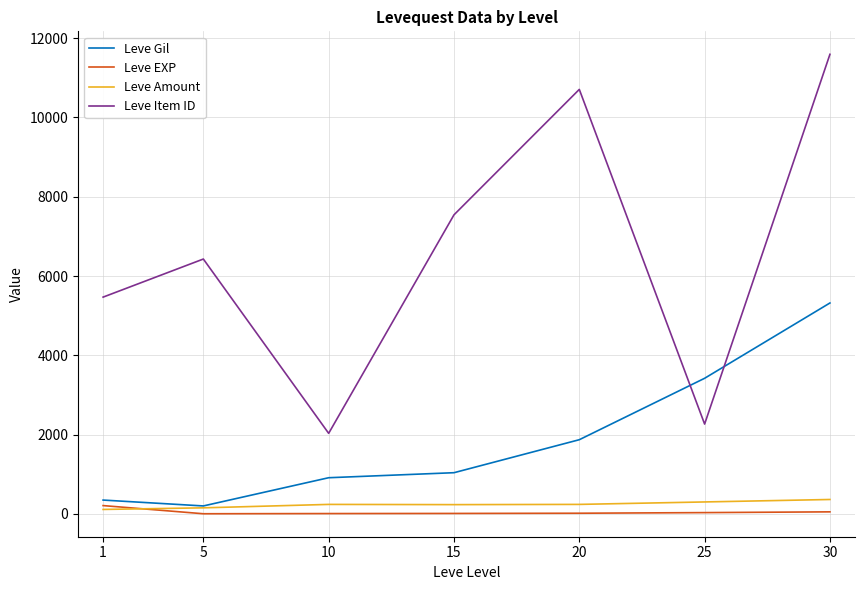

What is the maximum value for Leve Amount?

364.5